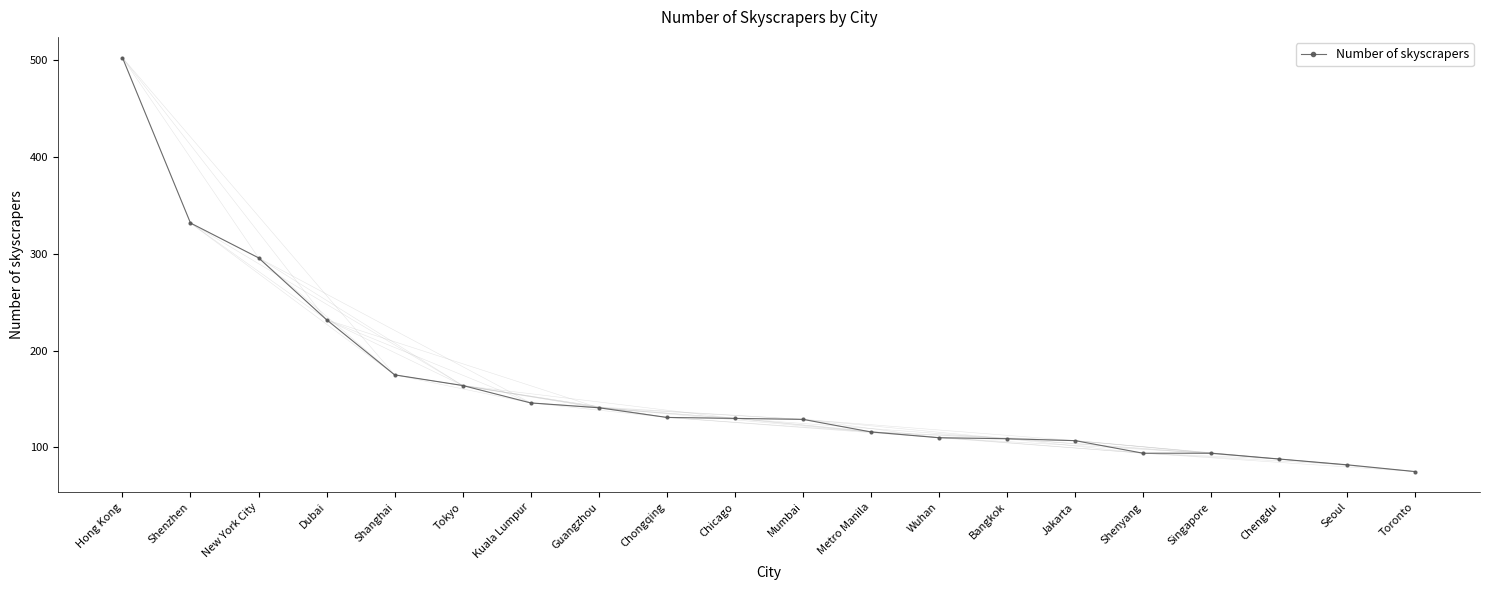

What value does the data have at Wuhan?

110